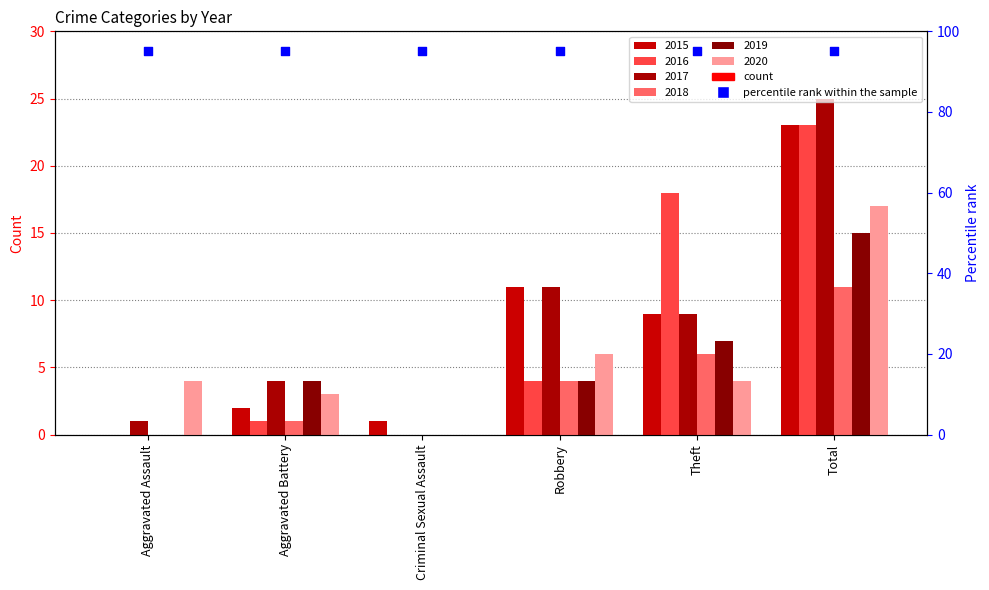

What is the total value across all series at Aggravated Assault?

5